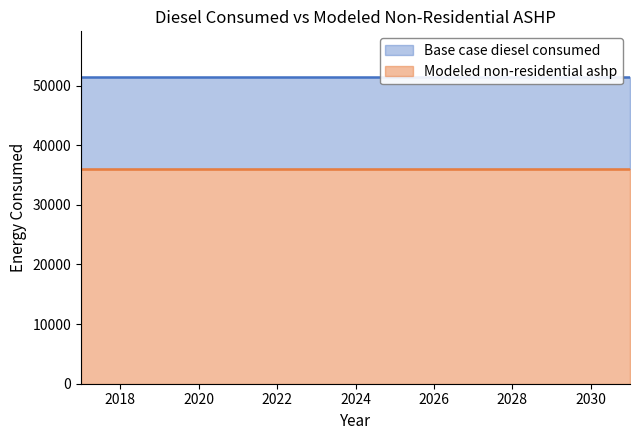

Is it true that Modeled non-residential ashp equals 35978.6 at 2018?

True